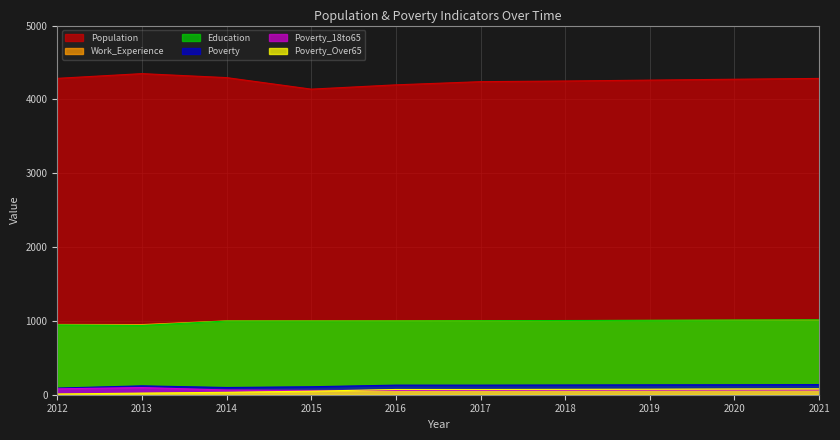

At which label does Work_Experience reach its minimum?

2013